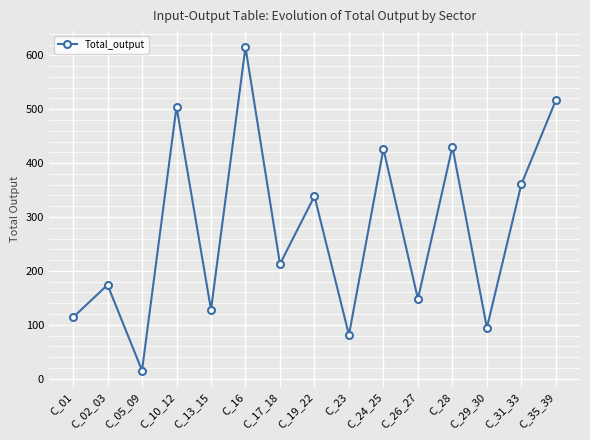

How many interior local peaks (higher than both neighbors) does the data have?

6